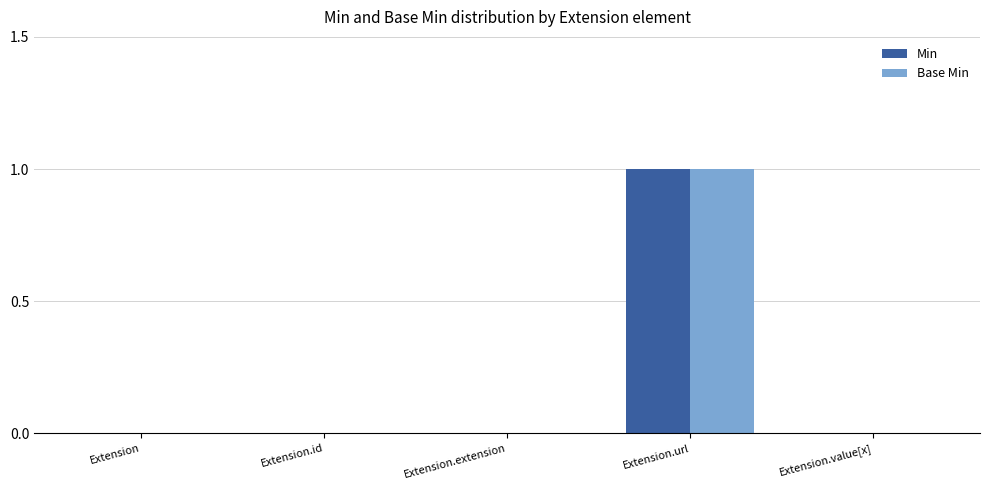

Which label corresponds to the largest value in the chart?

Extension.url